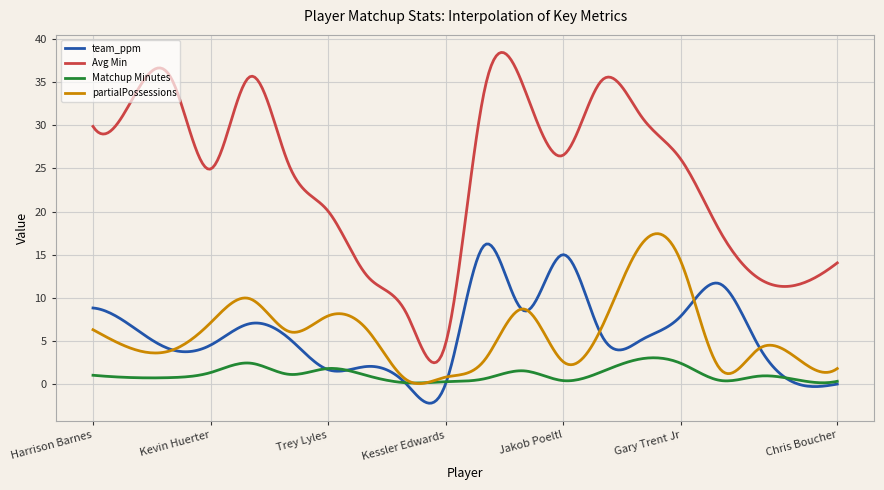

Which series has the largest total across all categories?

Avg Min